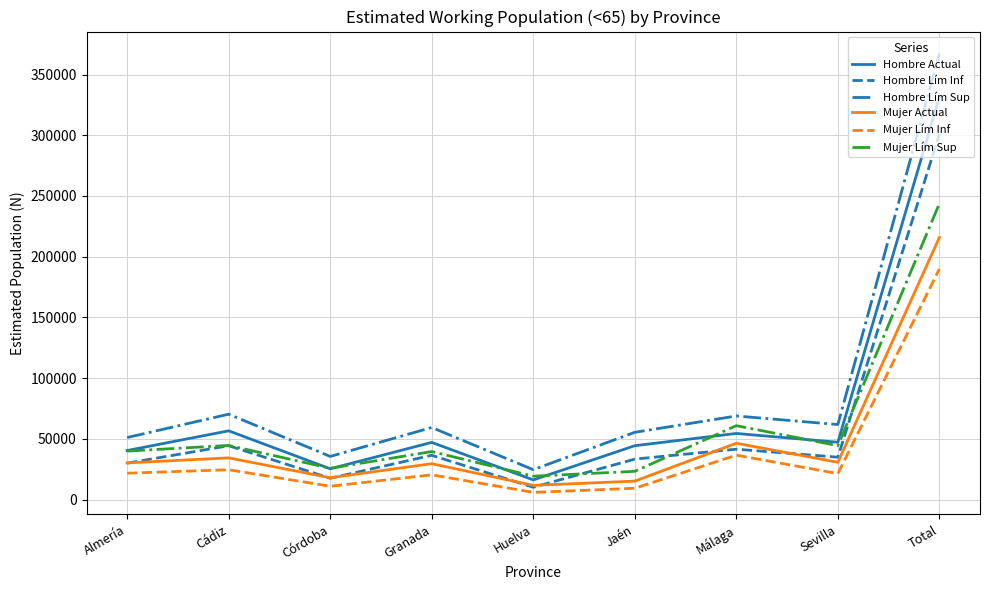

True or false: Mujer Lím Inf and Hombre Actual cross at least once.

False